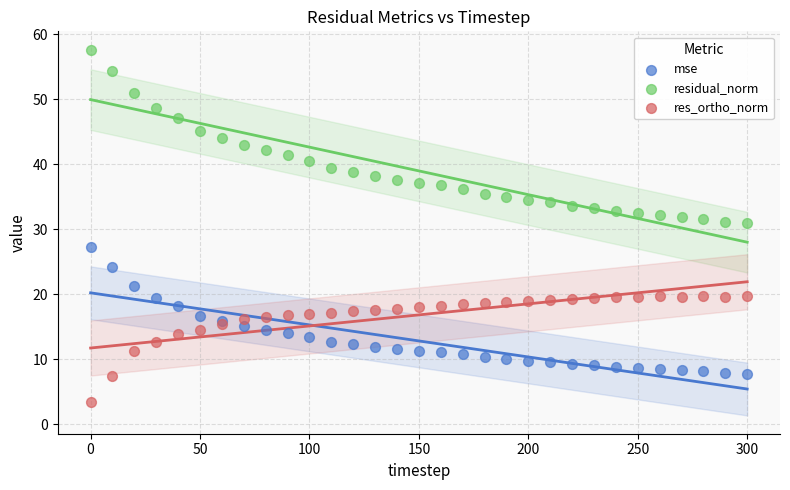

Which series has the widest spread of Y values?

residual_norm